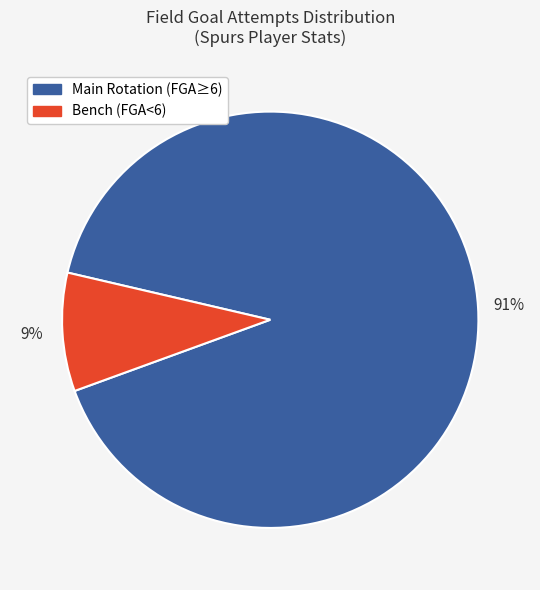

Is it true that Main Rotation (FGA≥6) is 91% of the pie?

True